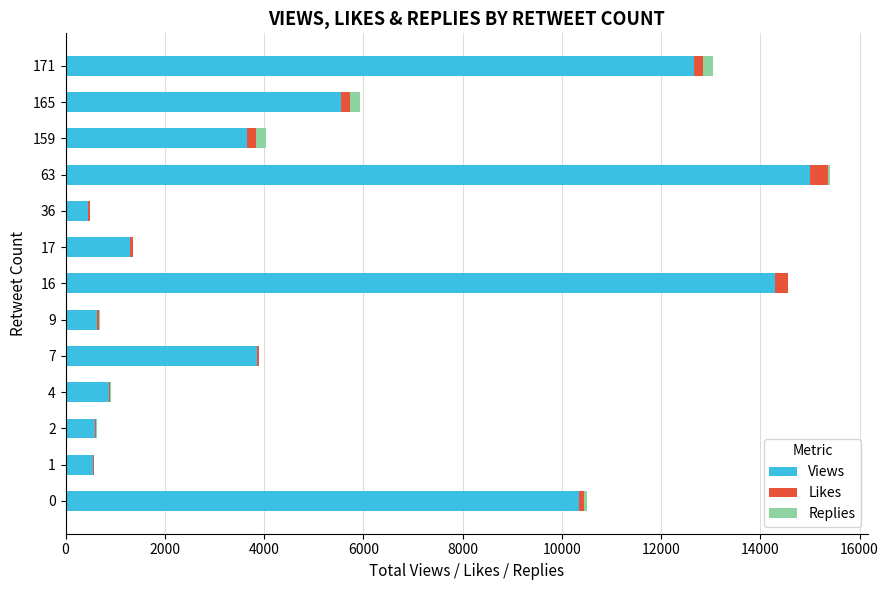

What is the highest value of the Views series?

14993